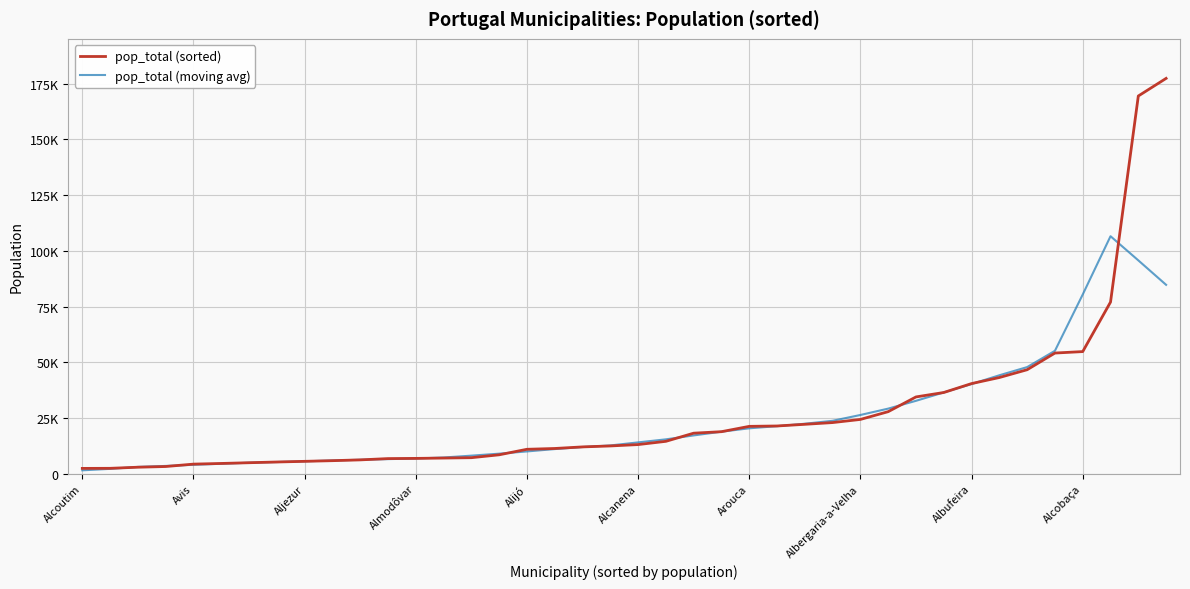

What are all the series names shown in the legend?

pop_total (sorted), pop_total (moving avg)